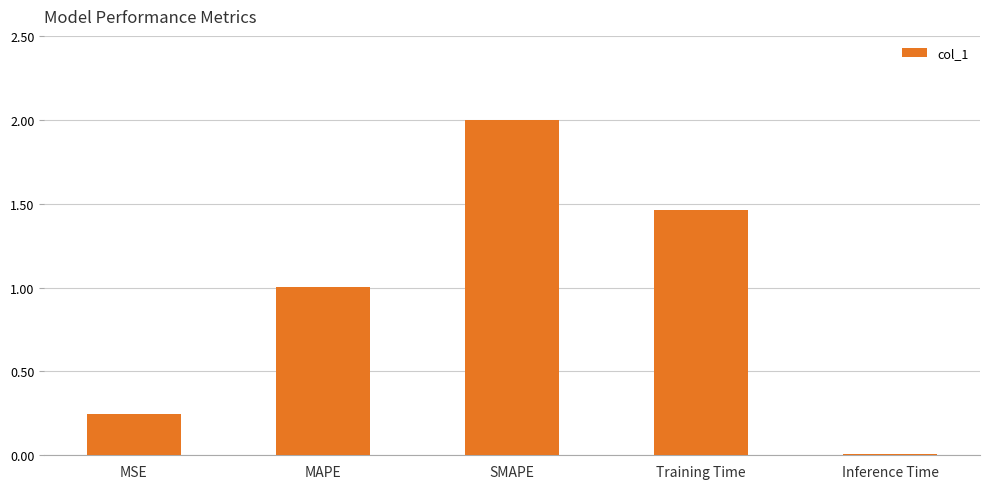

List the labels in order of value, smallest first.

Inference Time, MSE, MAPE, Training Time, SMAPE